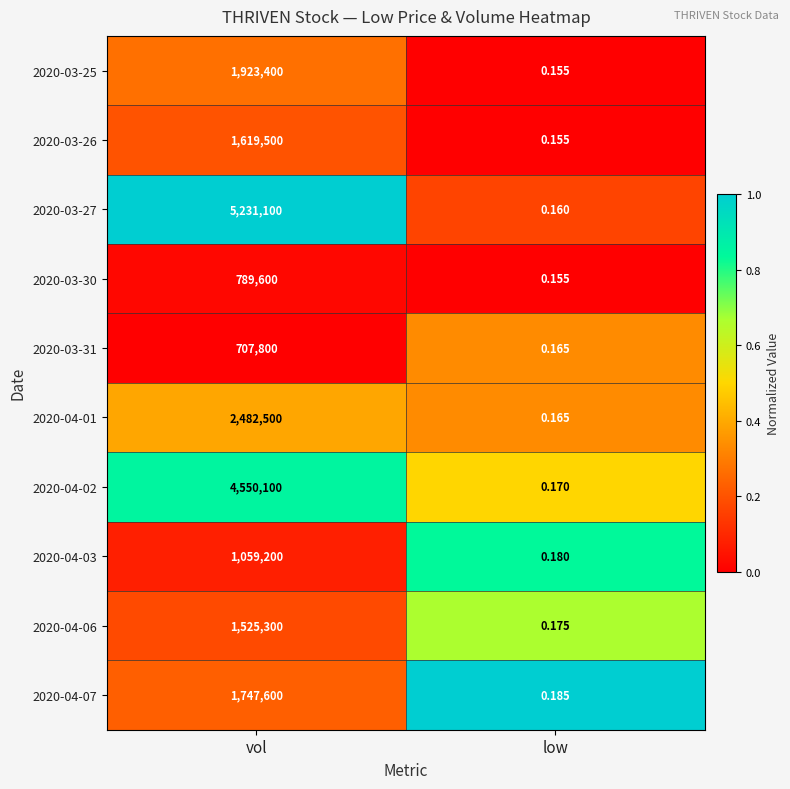

At which category is the sum across all series the highest?

vol